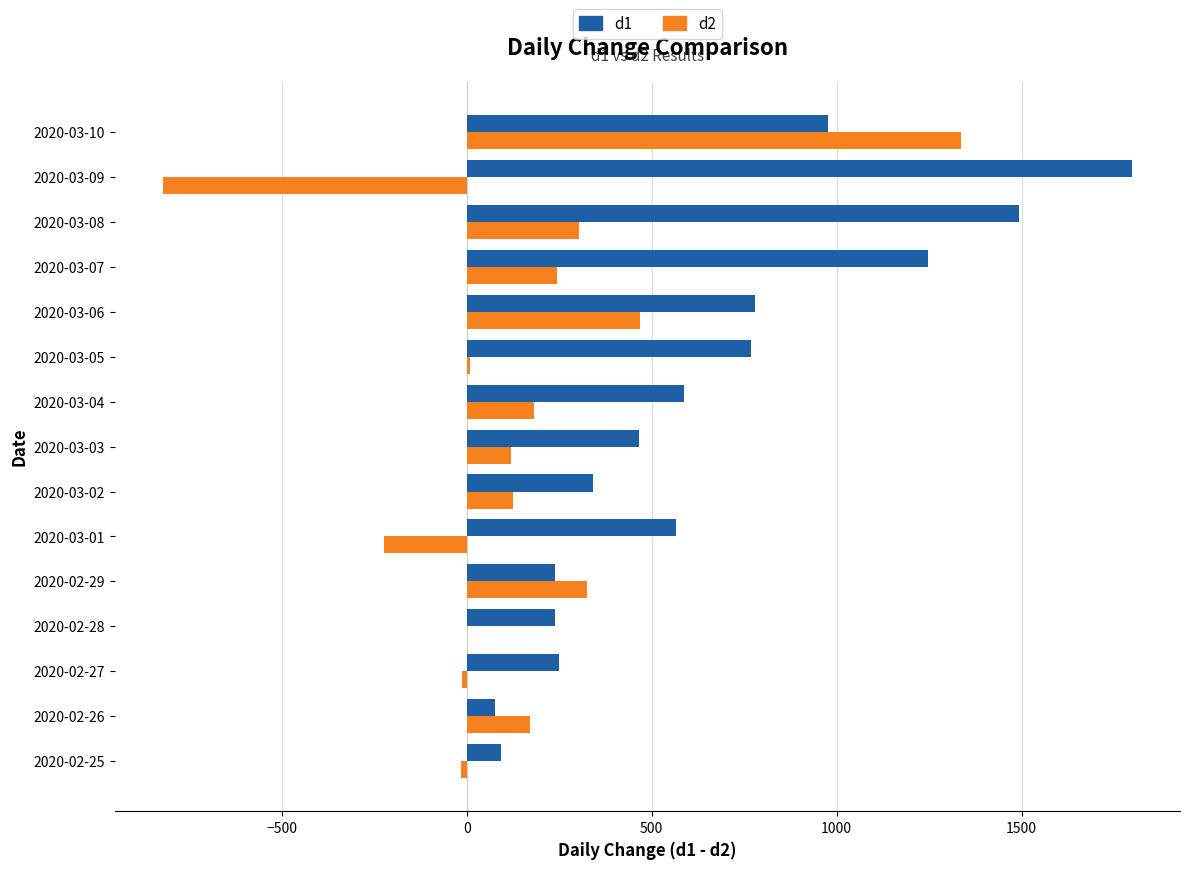

The value of d2 at 2020-03-01 is -106. True or false?

False